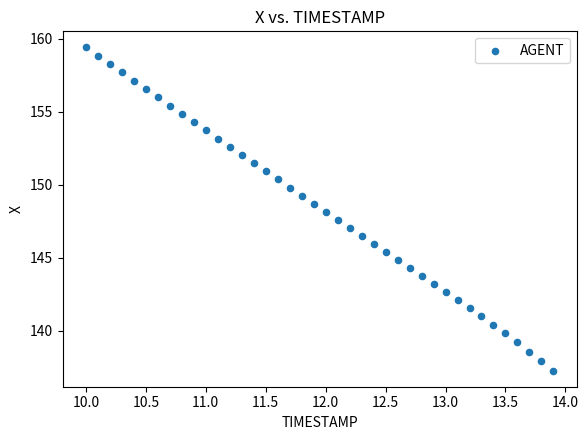

What is the range of Y values (max minus min)?

22.1